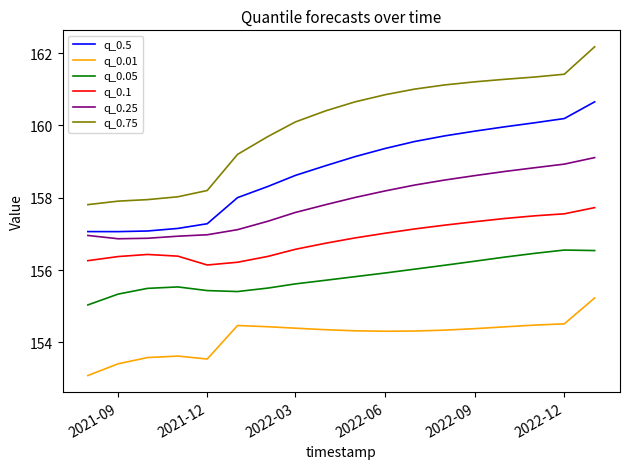

List the series in order of their overall mean, lowest first.

q_0.01, q_0.05, q_0.1, q_0.25, q_0.5, q_0.75